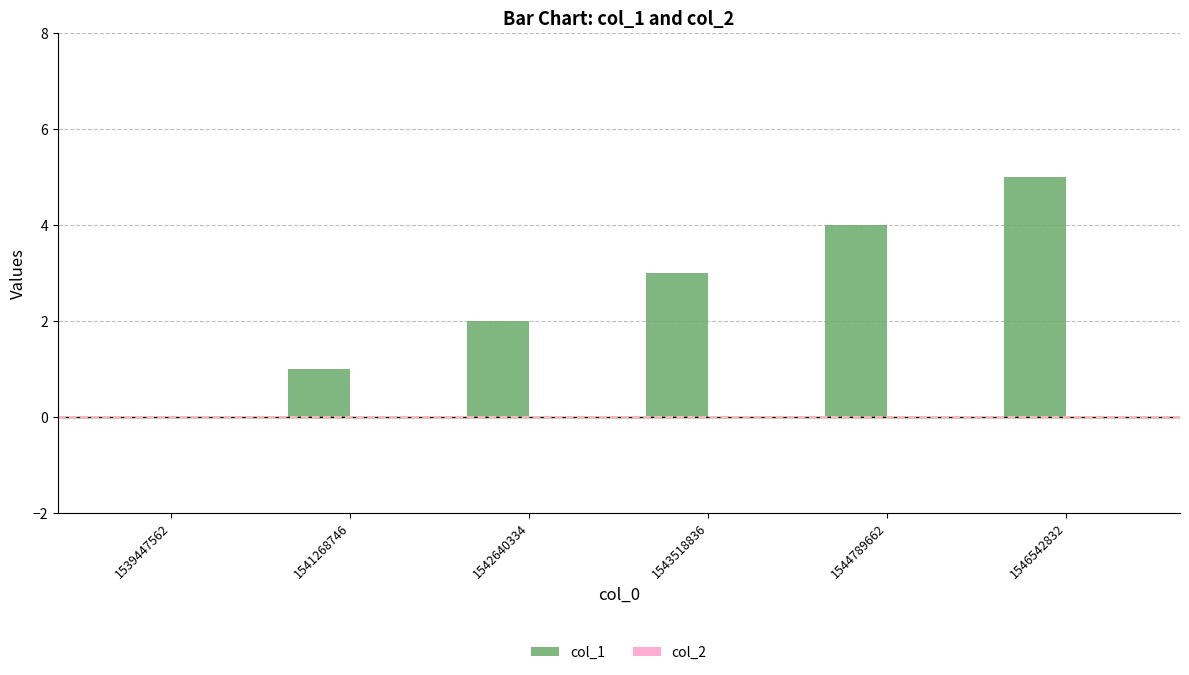

Which has a higher value, 1546542832 or 1539447562?

1546542832